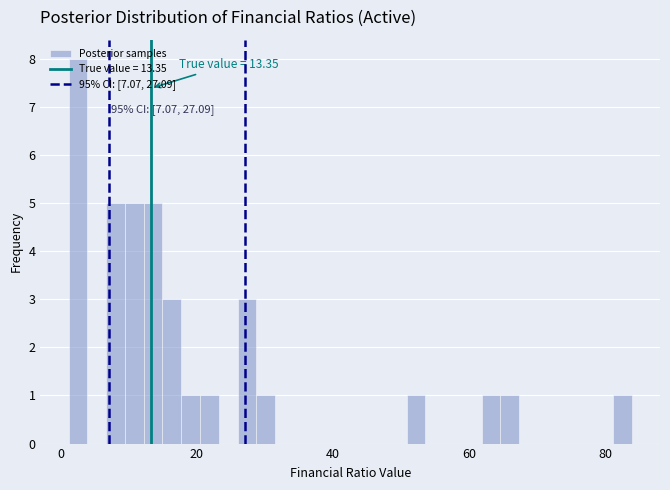

Read against the x-axis, roughly where is the centre of the tallest bar?

2